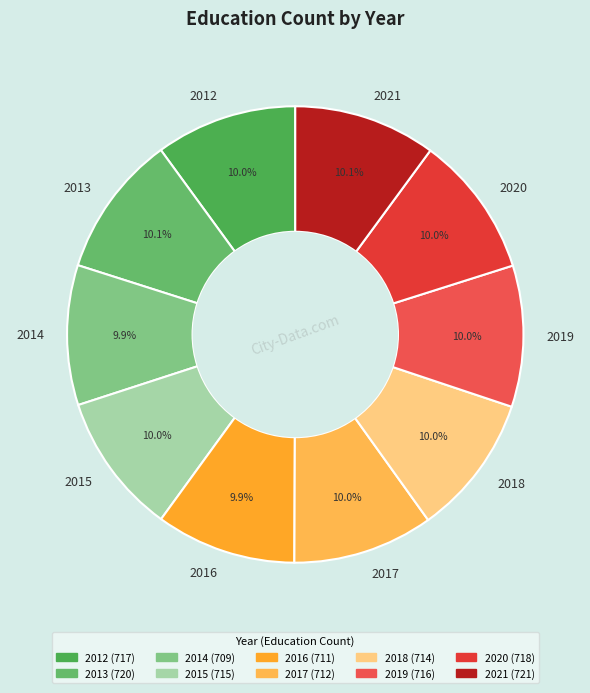

To the nearest percent, what is the combined percentage of 2017 and 2018?

20%